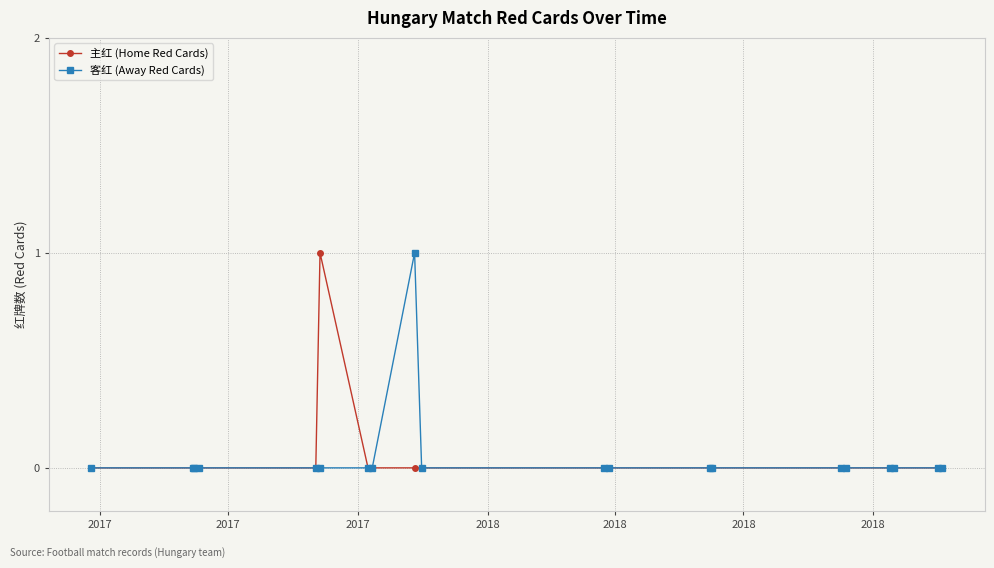

What are all the series names shown in the legend?

主红 (Home Red Cards), 客红 (Away Red Cards)